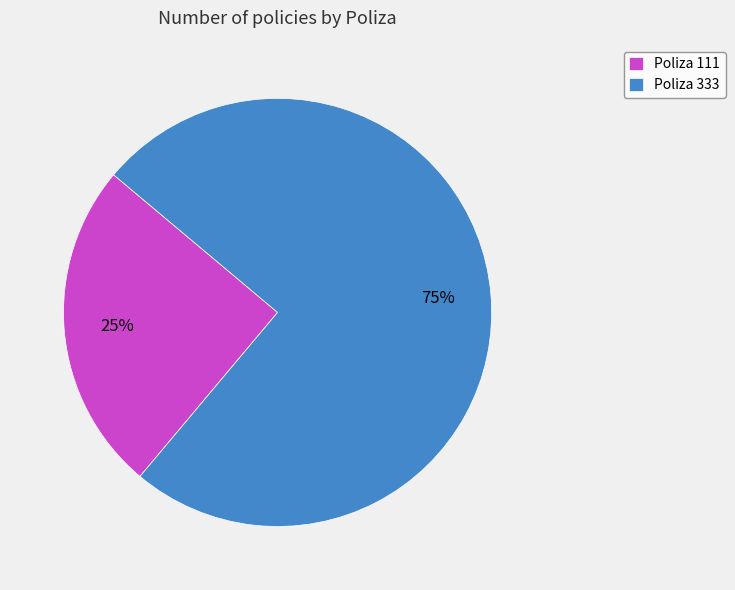

To the nearest percent, what is the average slice percentage?

50%